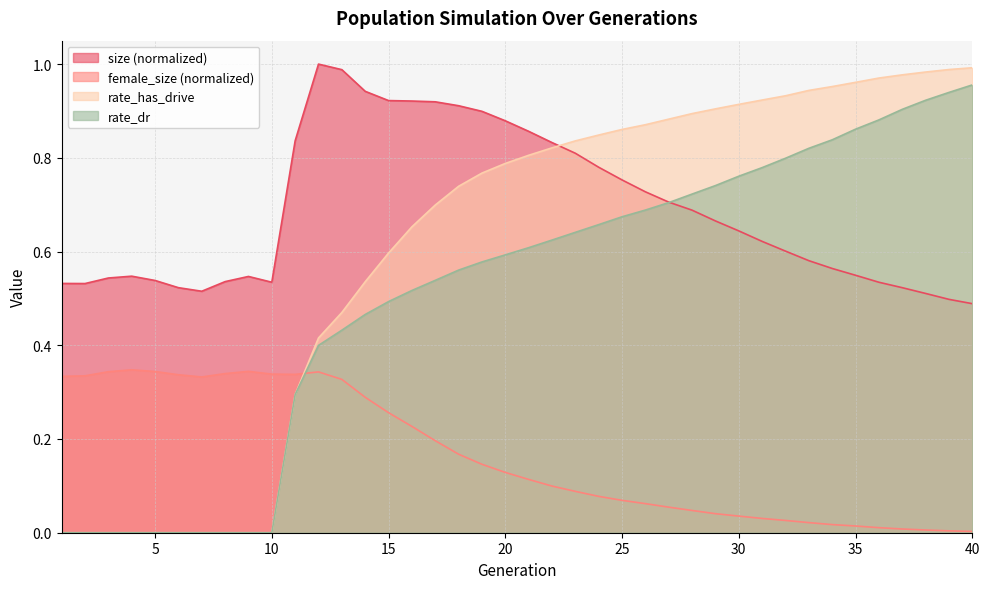

At which label is rate_dr closest to 0?

1